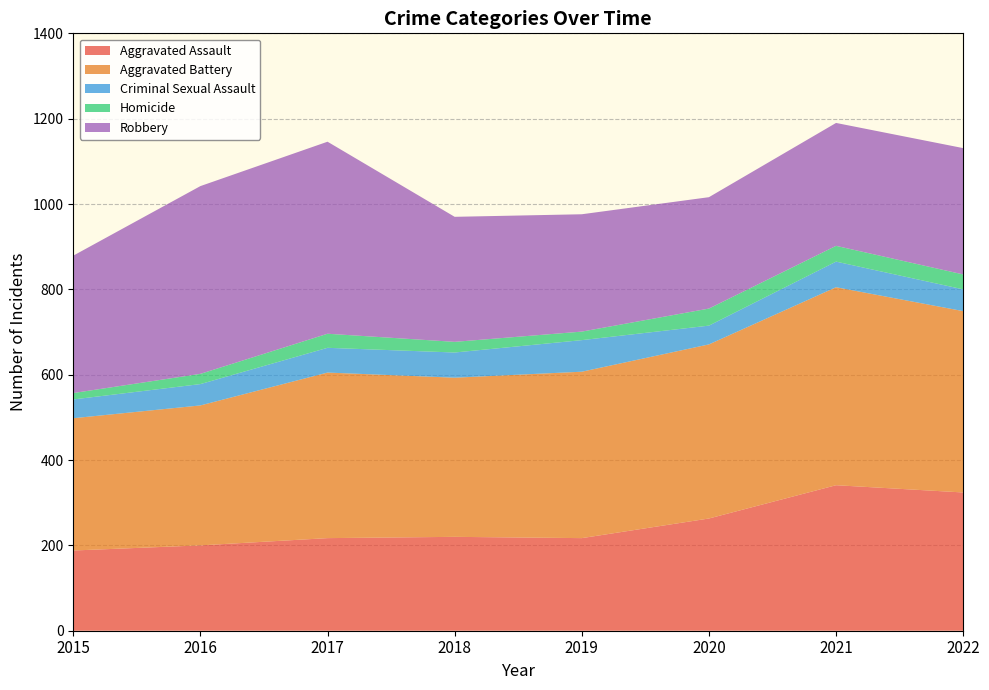

Reading left to right, what are all the values shown in this chart?

Aggravated Assault: 188	200	217	220	217	263	341	324
Aggravated Battery: 310	328	388	373	390	408	464	425
Criminal Sexual Assault: 44	50	58	59	74	44	60	51
Homicide: 15	24	33	25	20	40	37	35
Robbery: 322	440	450	293	275	261	288	296